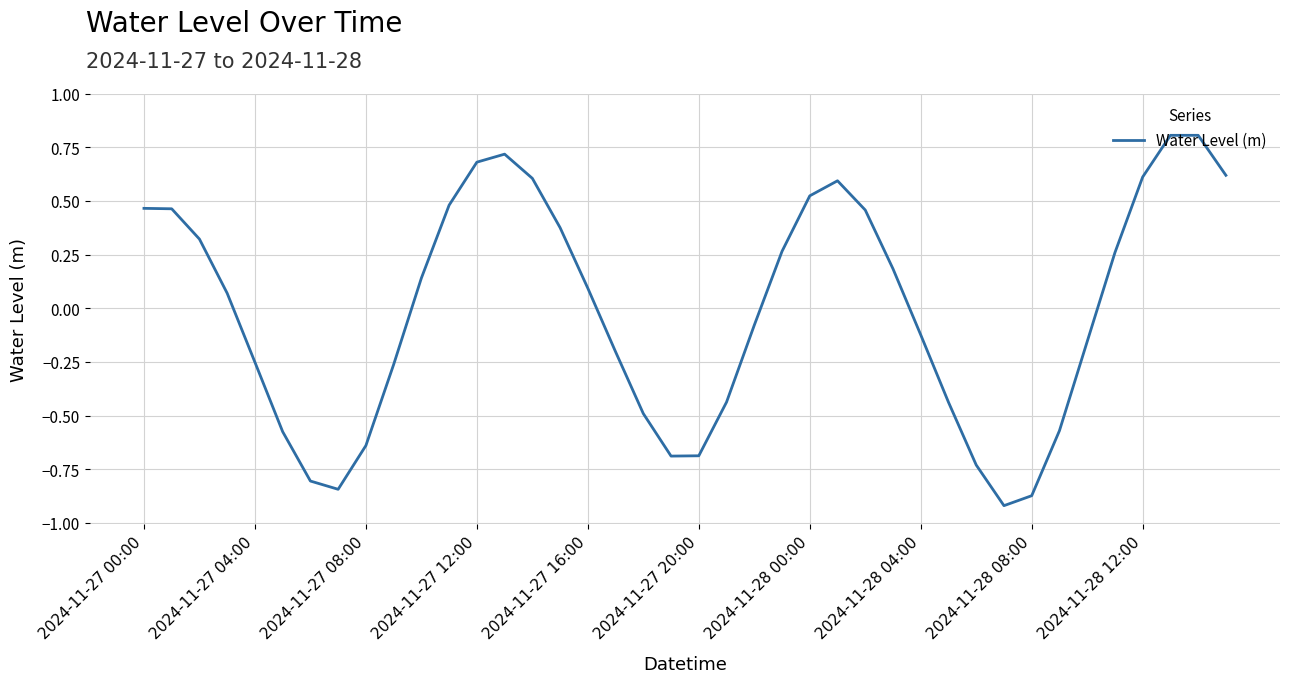

What is the difference between the maximum and minimum values?

1.7